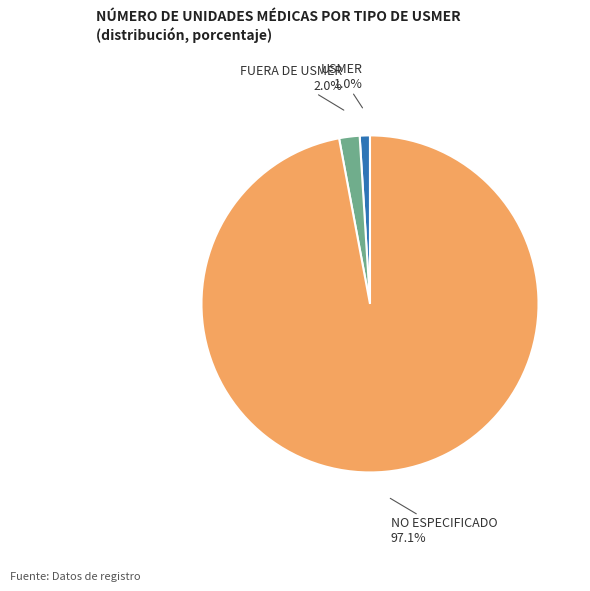

Does any single category account for the majority?

Yes